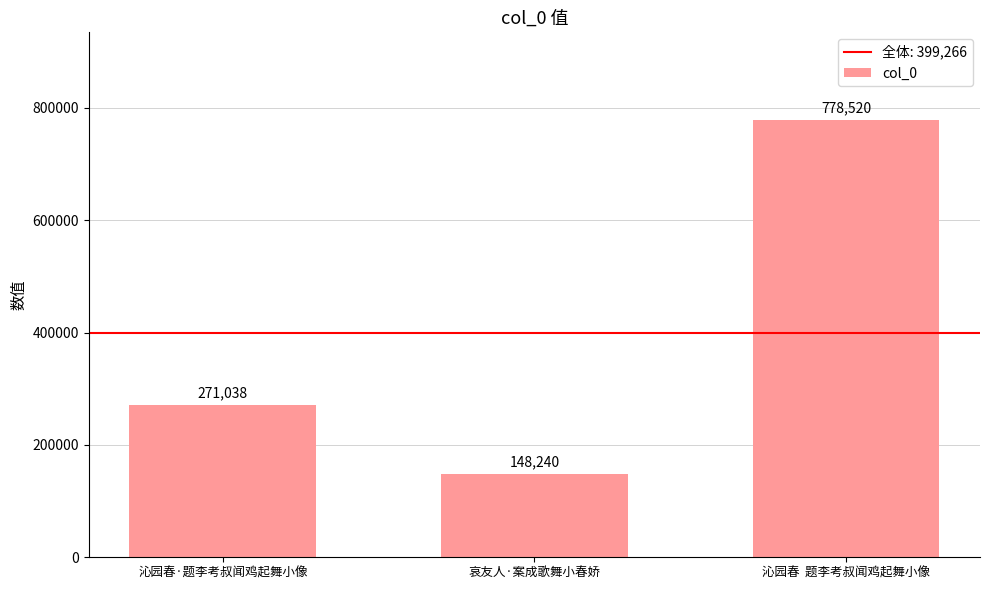

Reading left to right, extract all data points from this chart.

271038	148240	778520